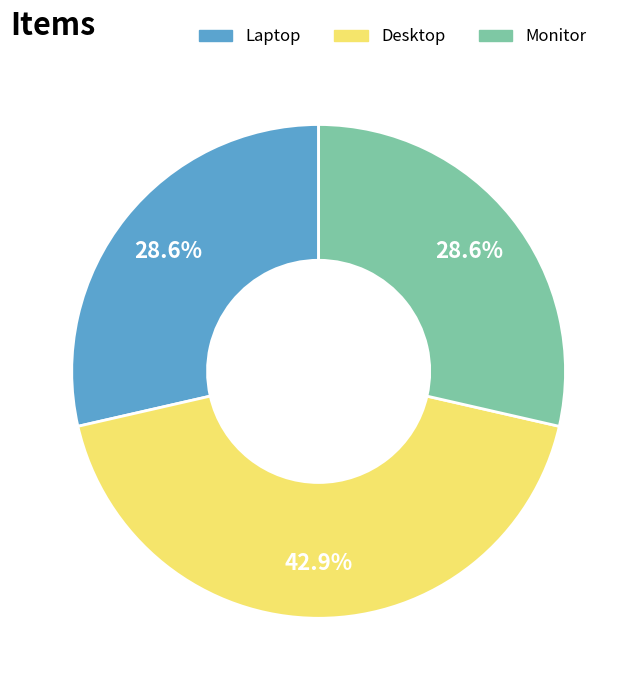

Is it true that Laptop is 19% of the pie?

False